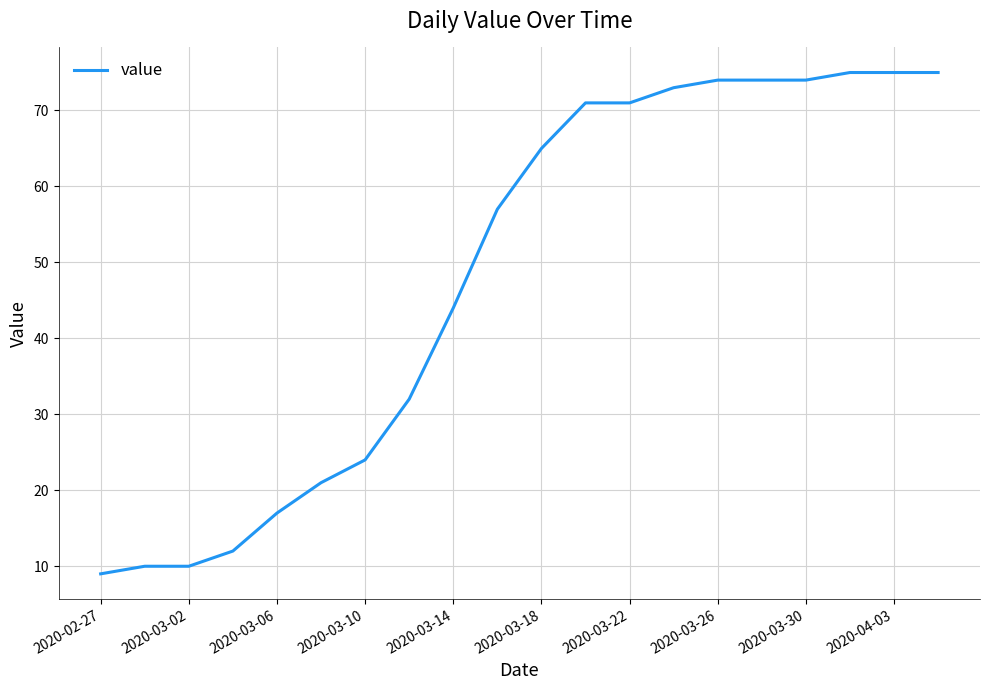

What is the smallest value displayed?

9